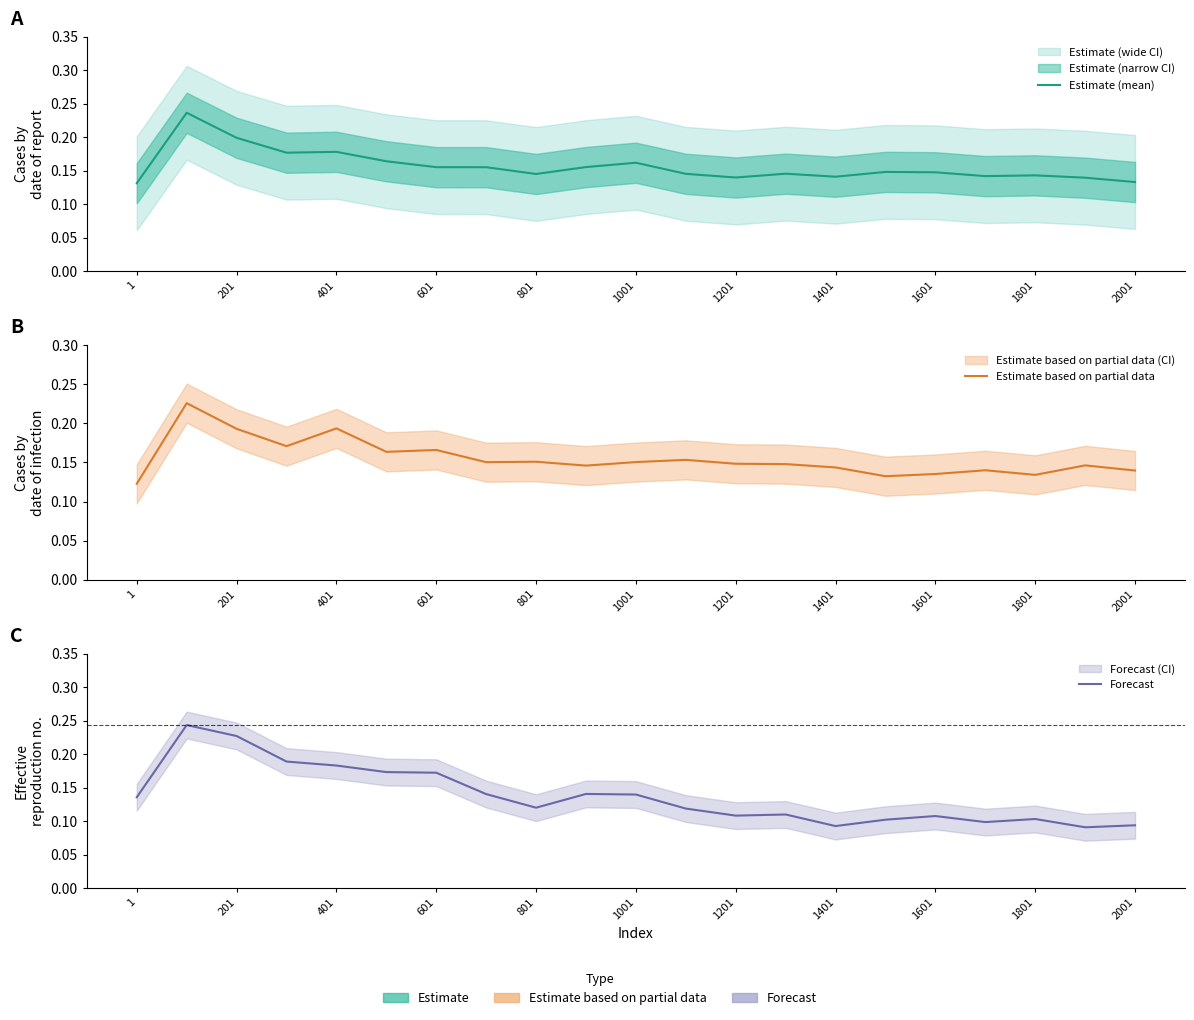

Which series has the widest spread of values?

Forecast